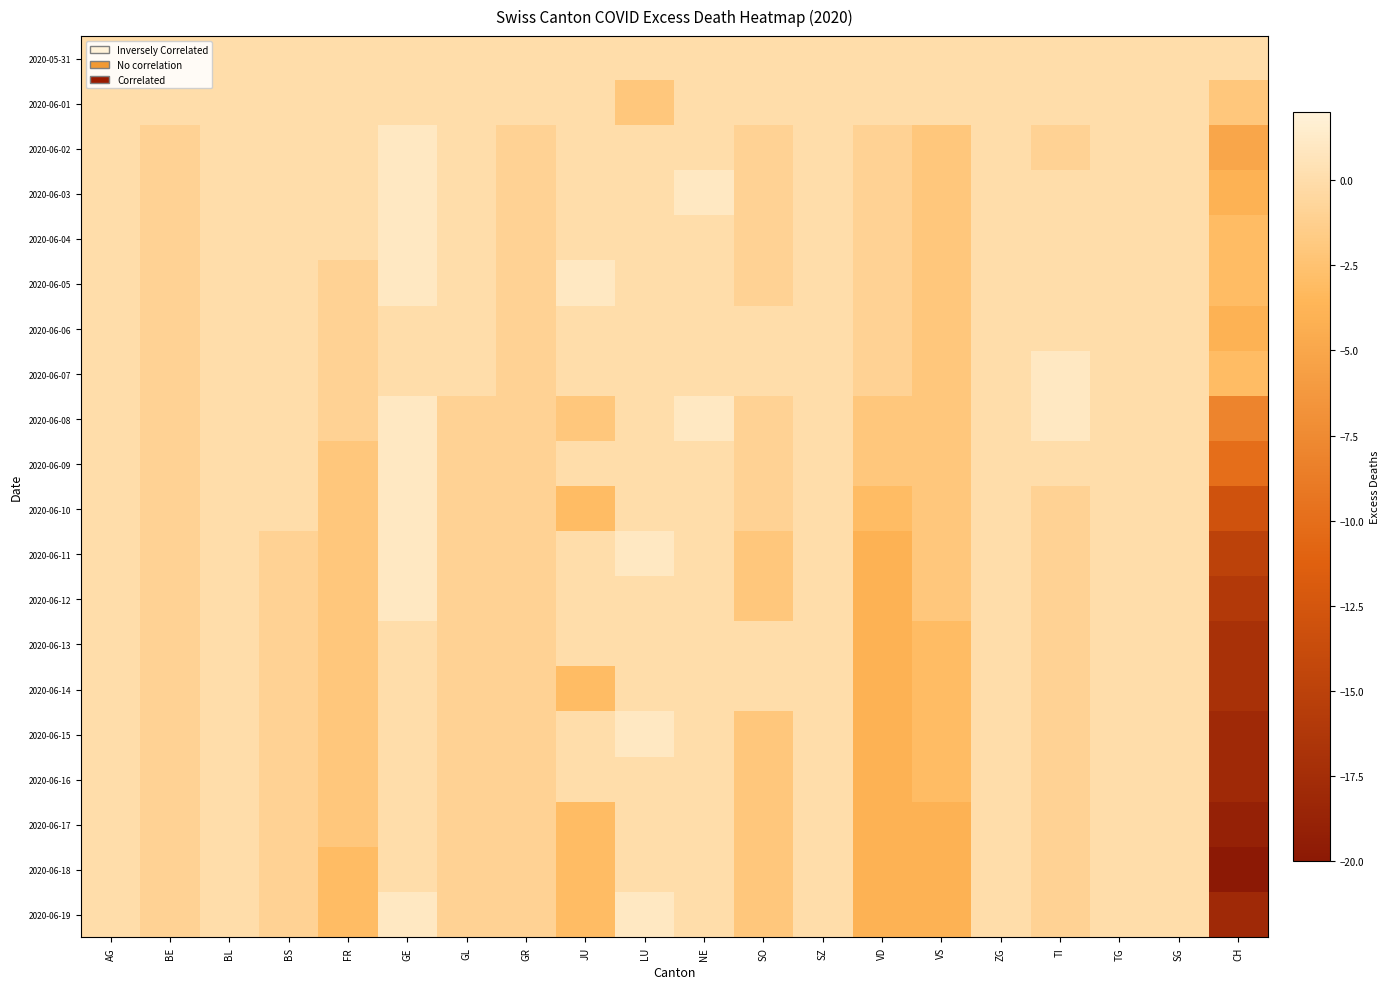

At which category is the sum across all series the highest?

GE